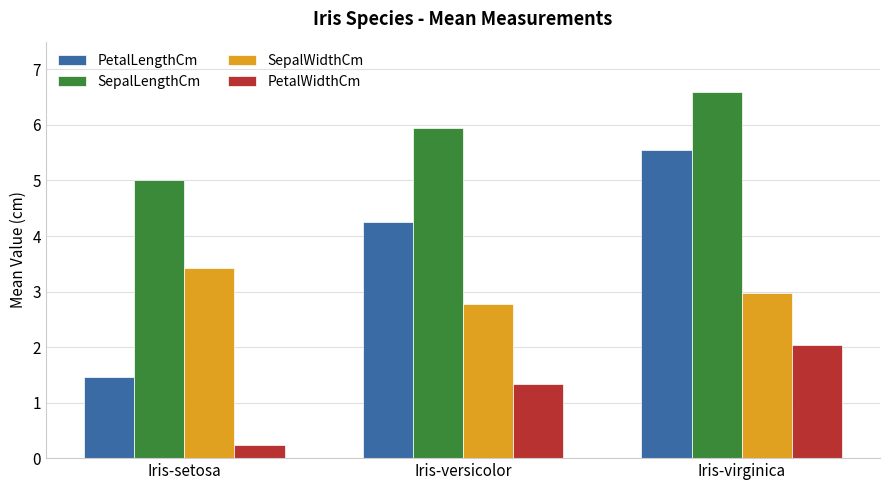

What is the label of the 1st bar from the right?

Iris-virginica